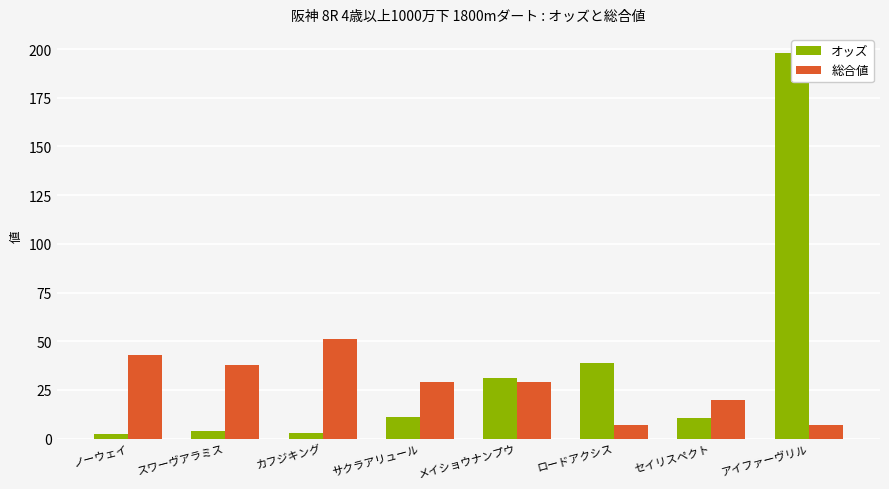

What is the label of the 3rd bar from the left?

カフジキング